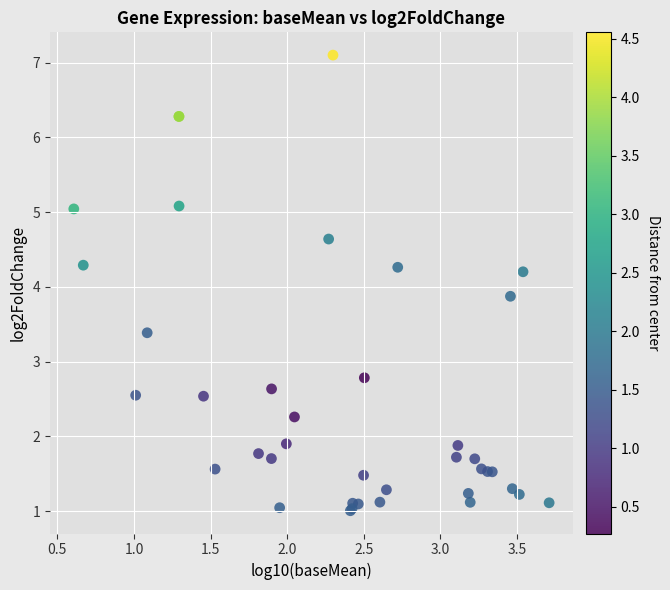

What Y value in the scatter plot is closest to 4?

3.9